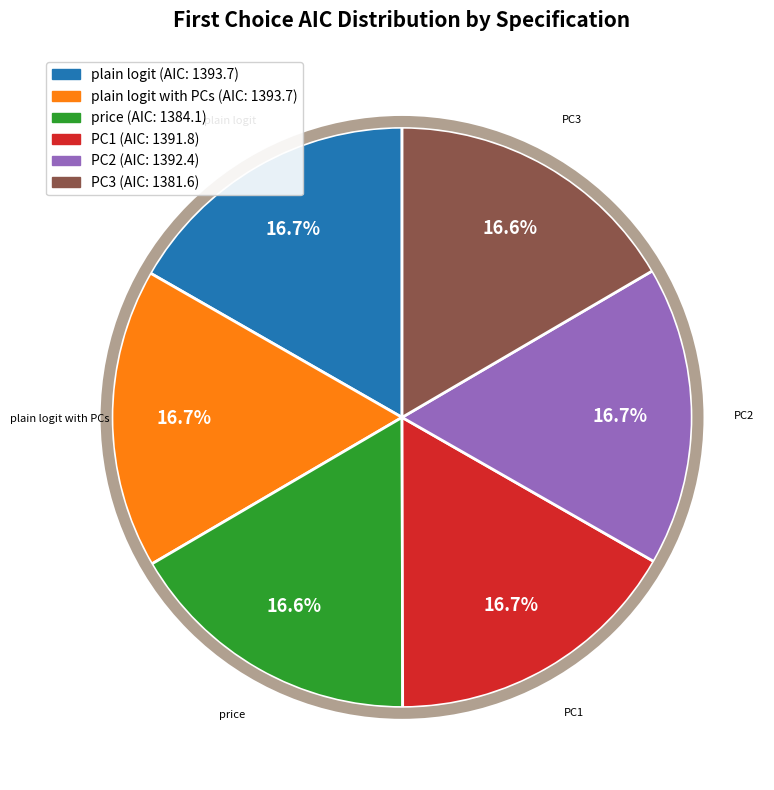

Is there a majority slice in this chart?

No